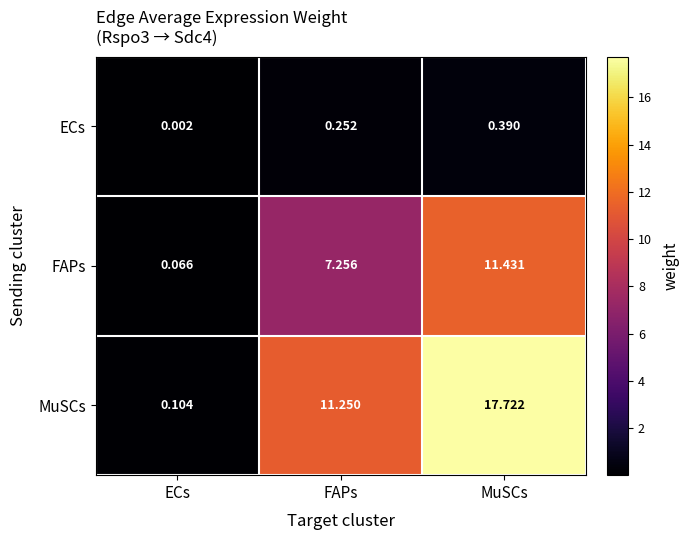

What is the spread (max minus min) of values at FAPs?

11.0